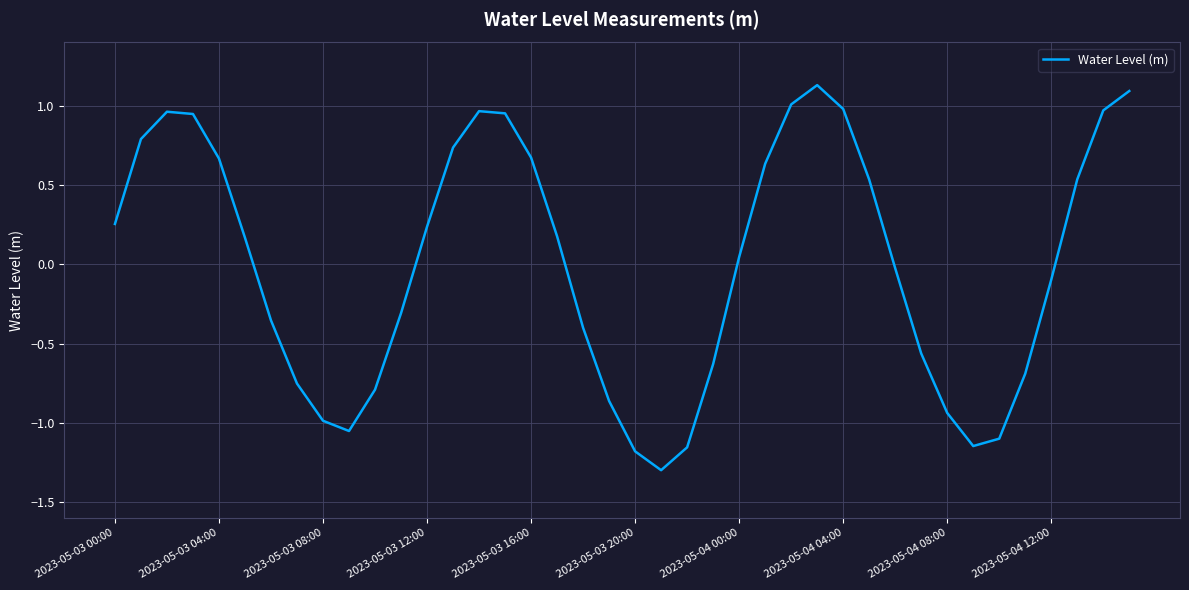

What is the smallest value displayed?

-1.3